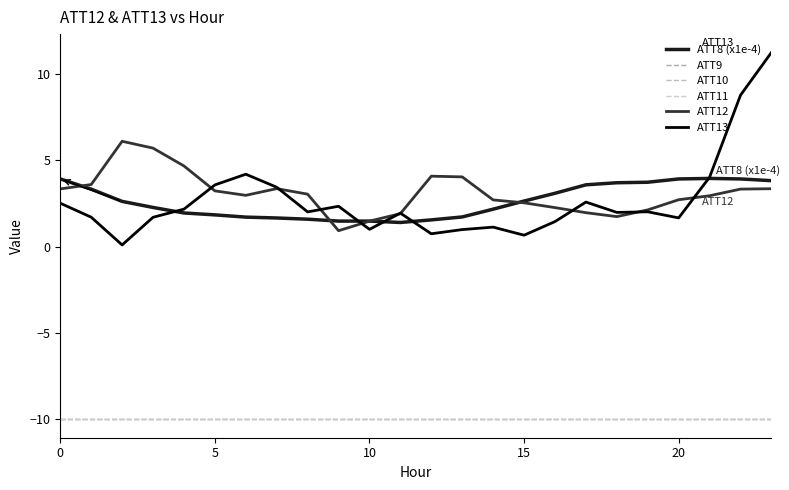

Is this an area chart (filled region under the line)?

No